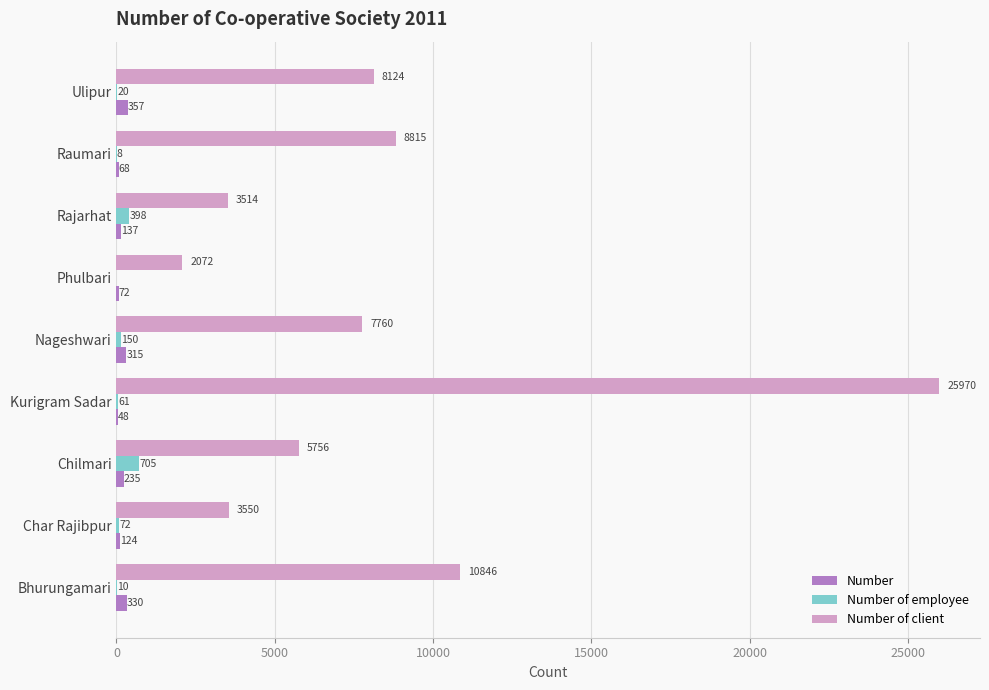

Is the value of Number of employee at Bhurungamari greater than the value of Number of client at Ulipur?

No